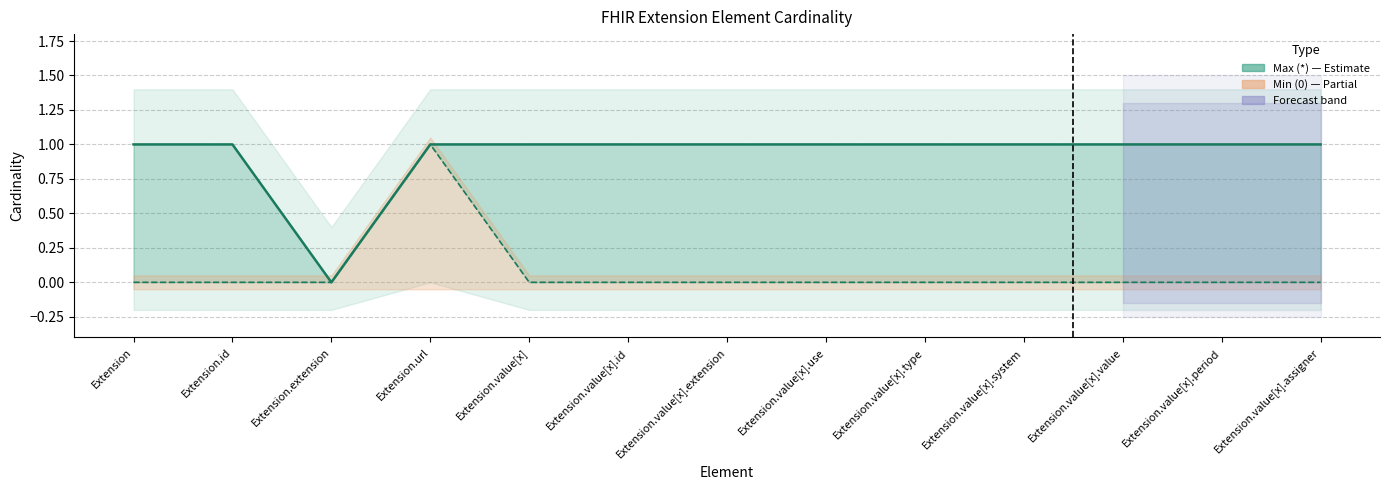

What is the sum of the Max (*) values at Extension.value[x].extension and Extension.value[x].system?

2